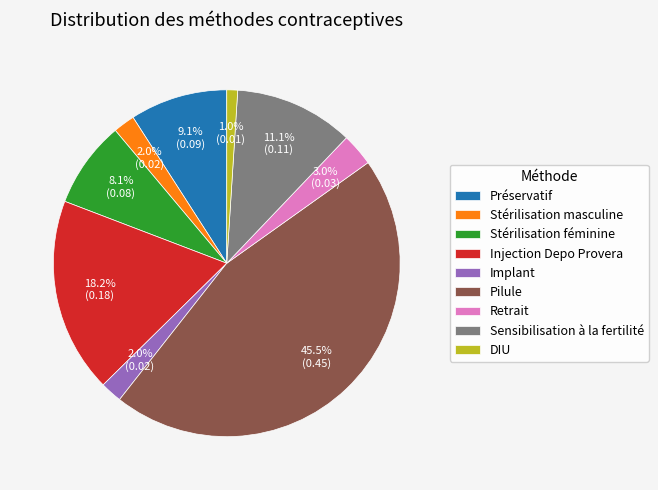

What percentage is the DIU slice, to the nearest percent?

1%